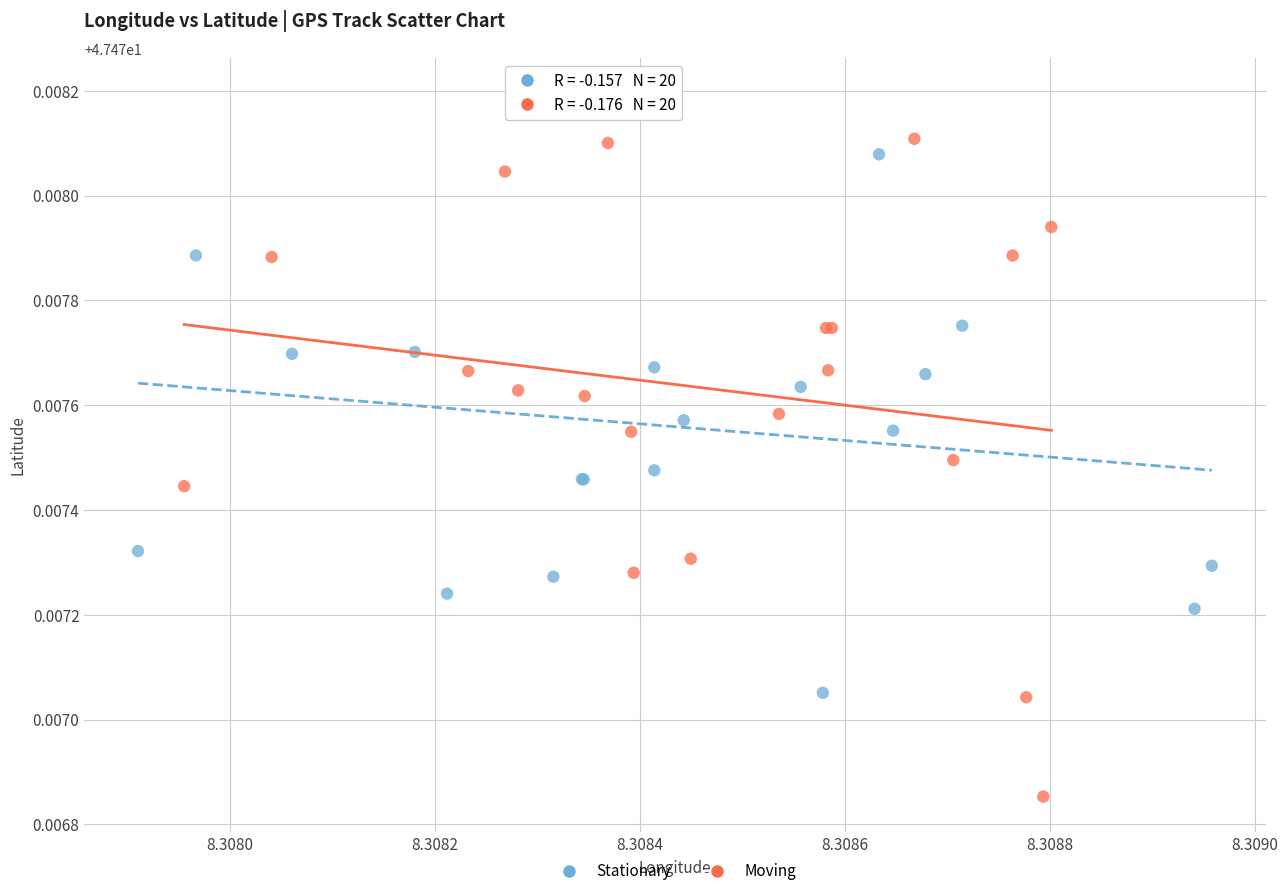

What are all the series names shown in the legend?

Stationary, Moving